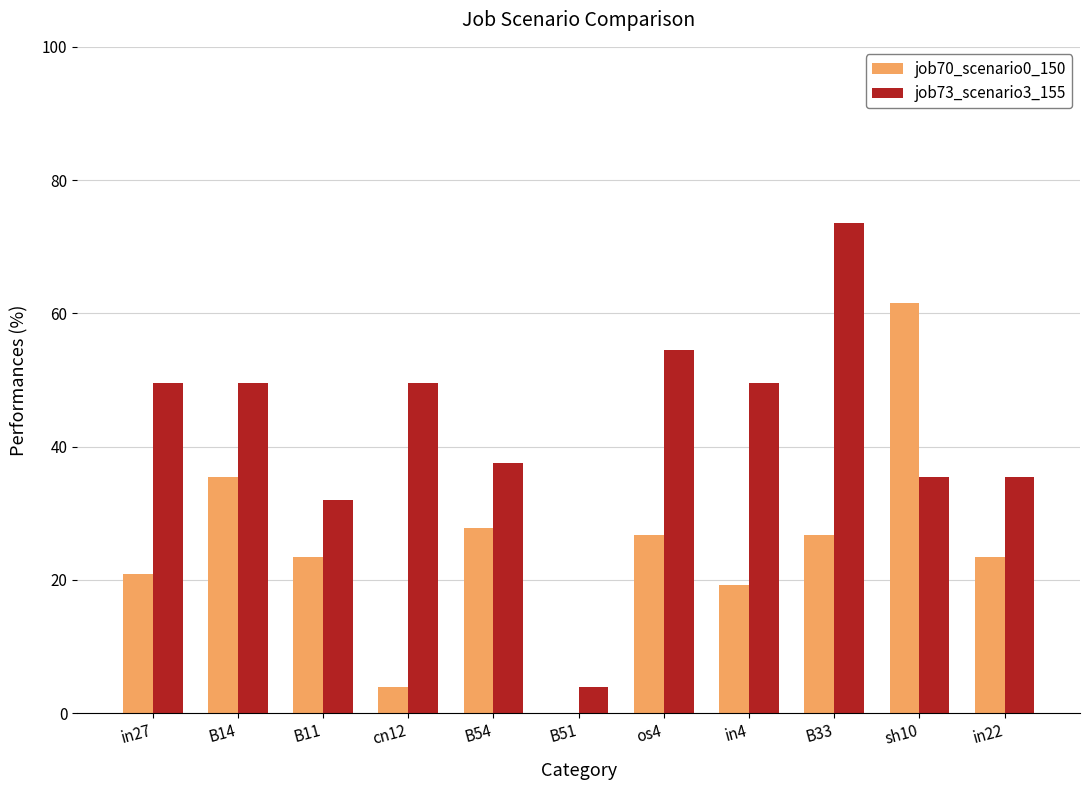

Between in27 and sh10, which series saw the biggest shift?

job70_scenario0_150